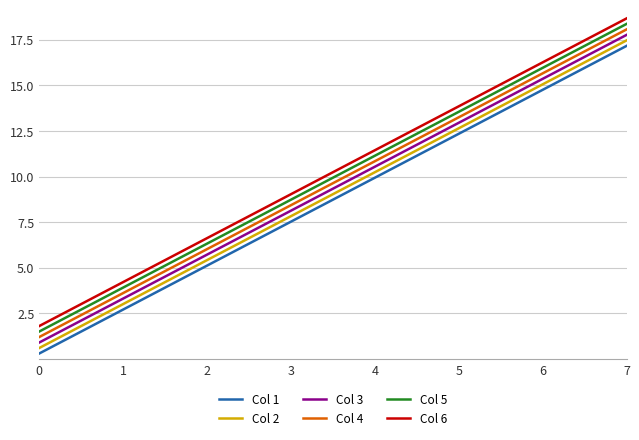

At how many categories does at least one series exceed 17?

1